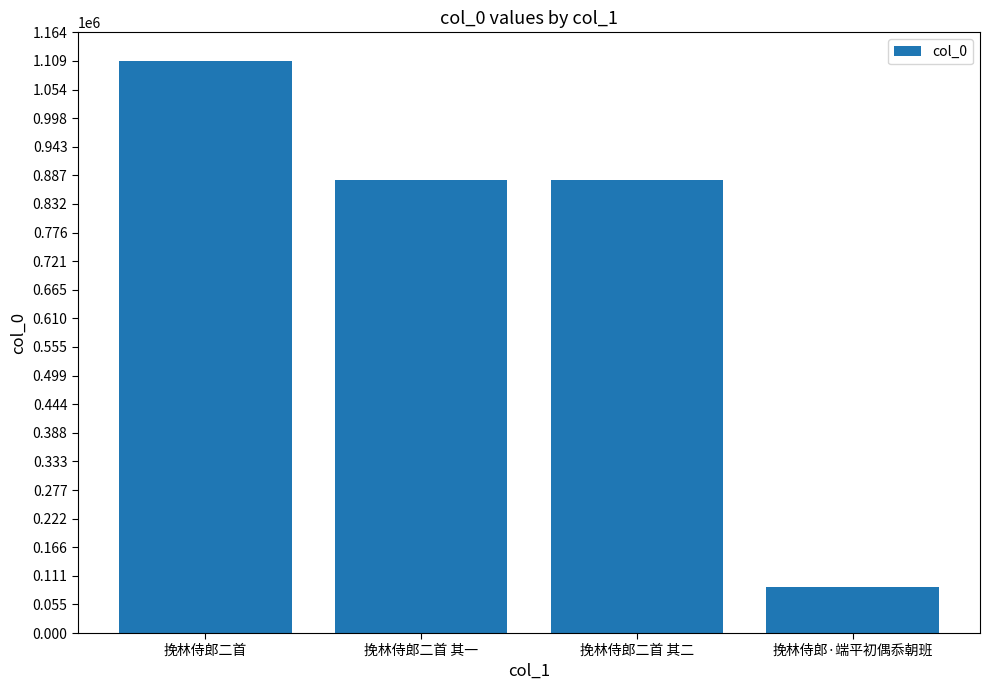

Does the chart contain any negative values?

No